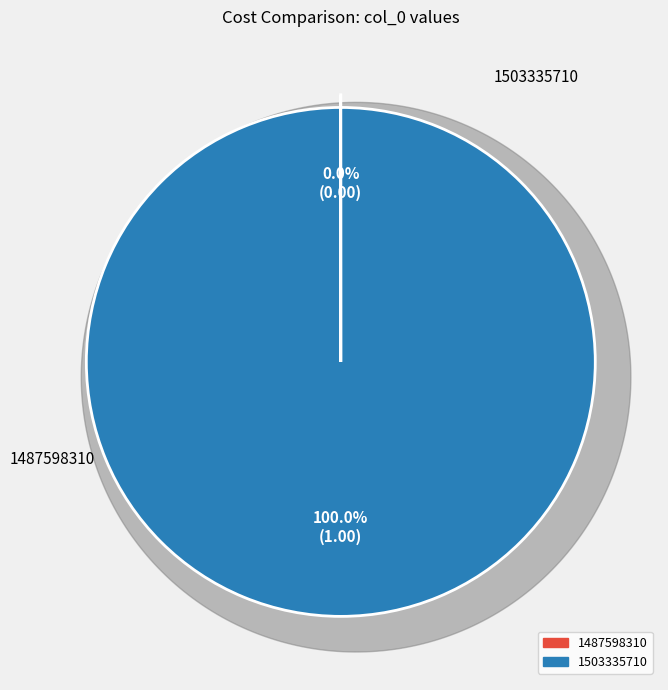

Which slice is the smallest?

1487598310